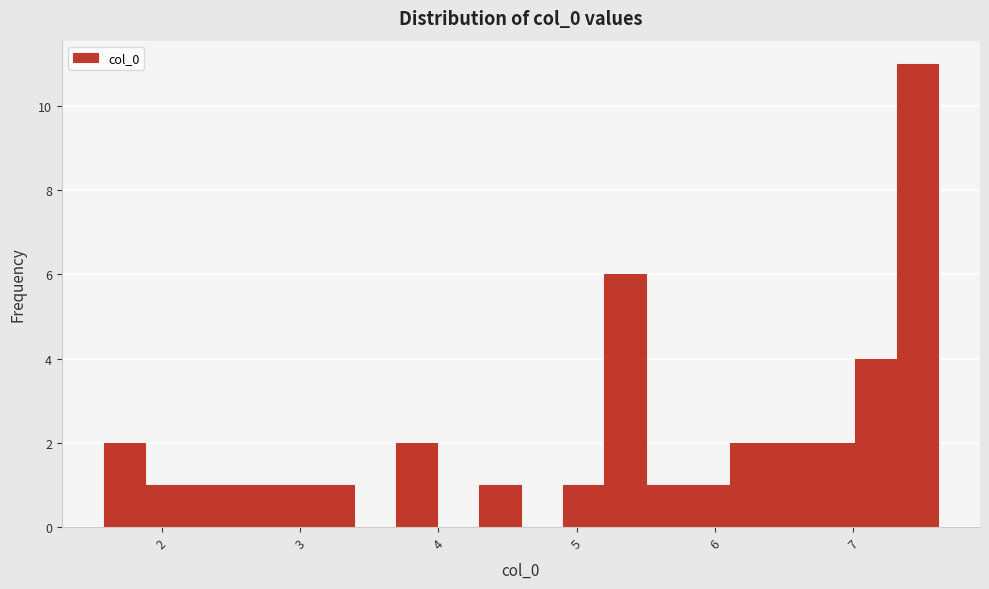

Around what value on the x-axis is the tallest bar? Give the approximate position of its centre, as read against the axis.

7.5